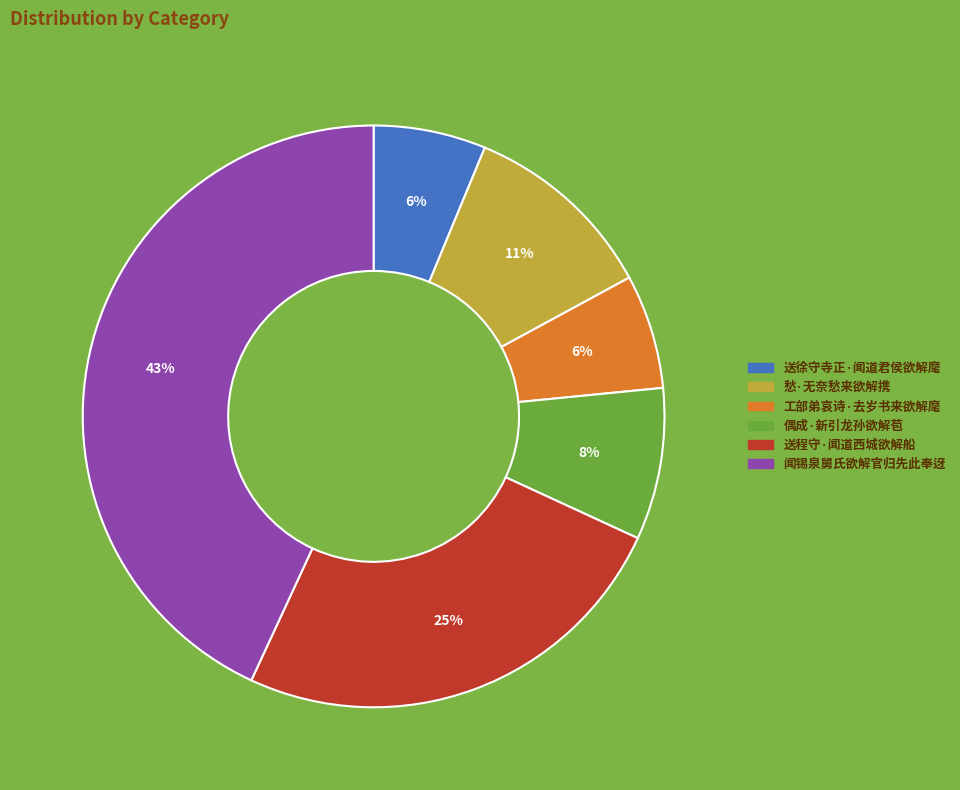

What is the largest slice in the pie chart?

闻锡泉舅氏欲解官归先此奉迓